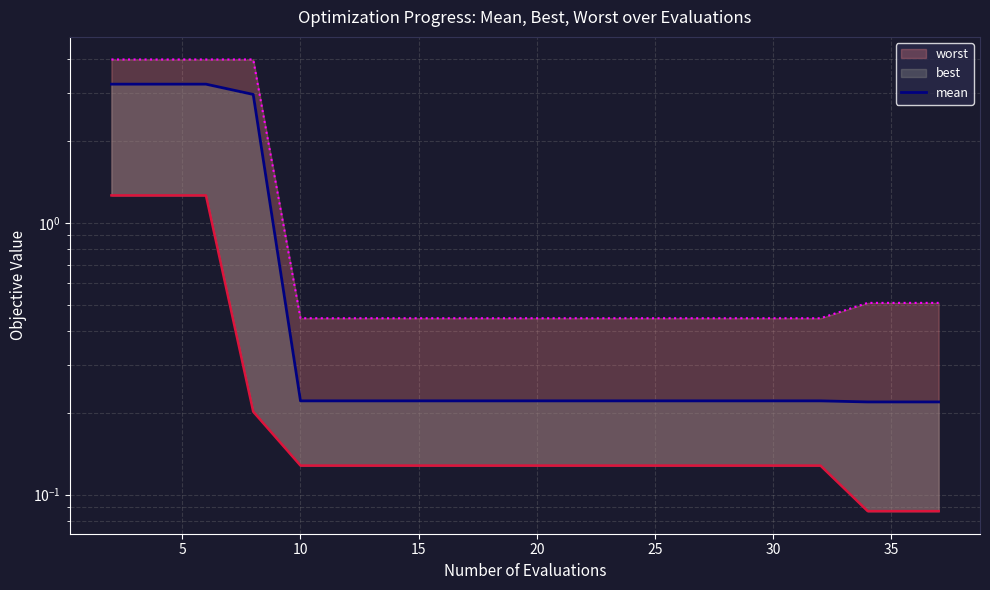

True or false: the data has more than 2 interior local peaks.

False